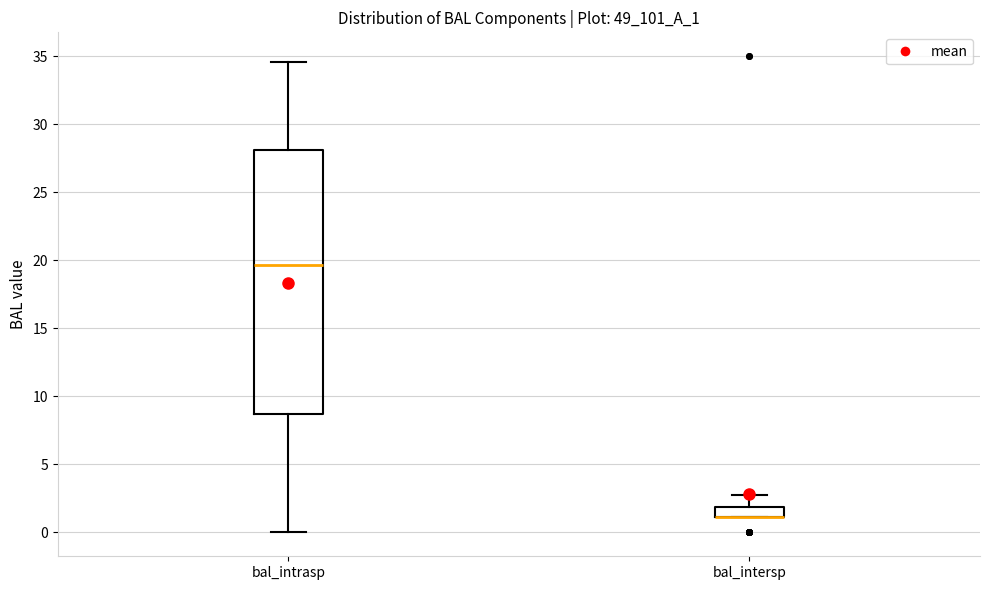

Where does the upper whisker of the box for bal_intersp end on the y-axis? The values are not printed on the chart, so give them approximately, as read against the axis.

2.5